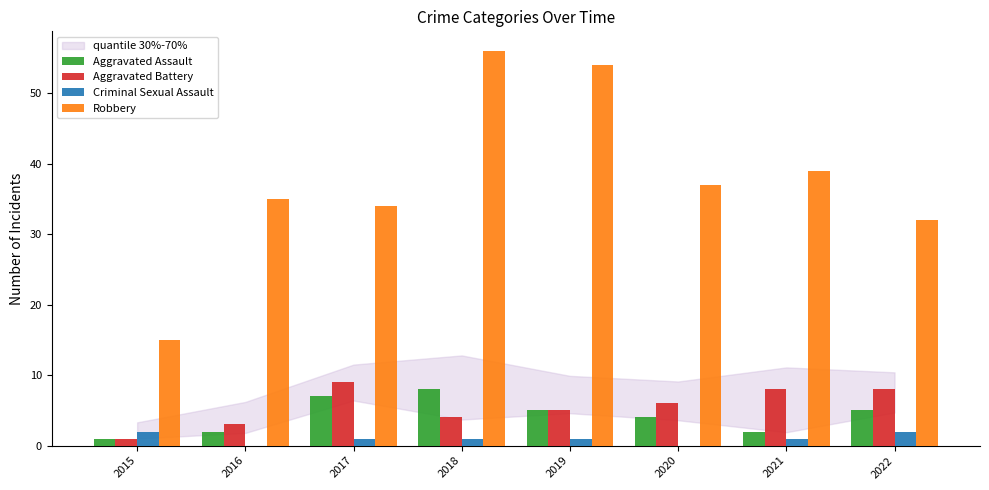

What is the maximum value shown in the chart?

56